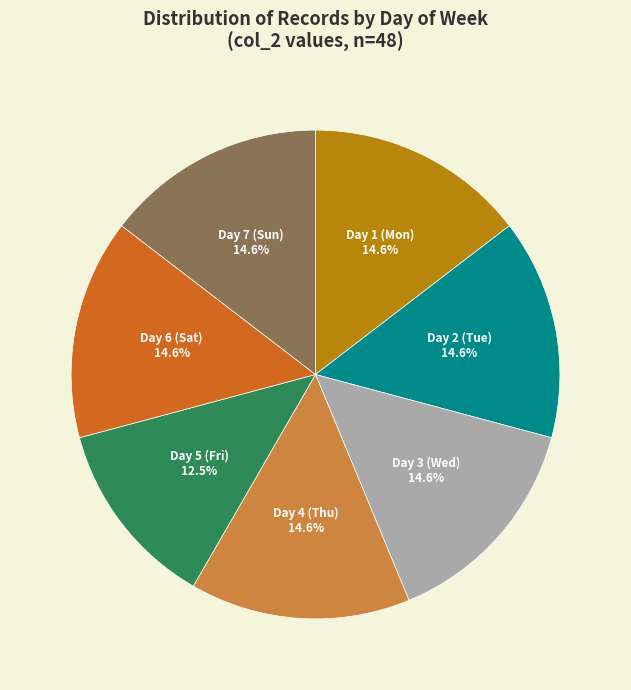

Which slice is the smallest?

Day 5 (Fri) 12.5%